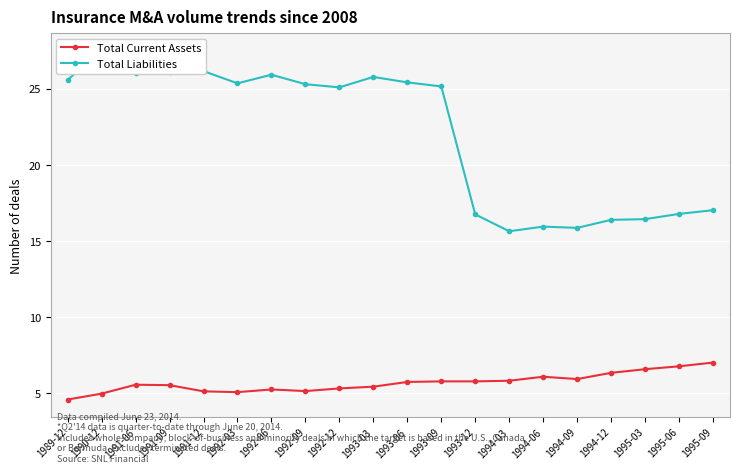

What is the spread (max minus min) of values at 1992-03?

20.3